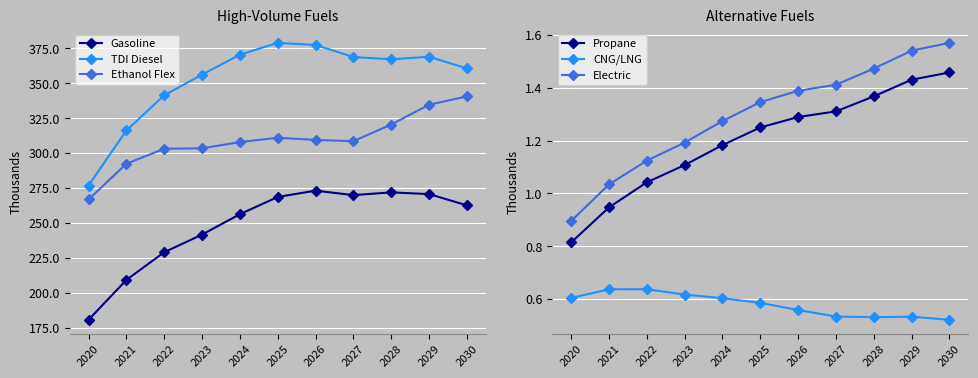

What is the value of the Ethanol Flex point at the 10th from the left?

334.6